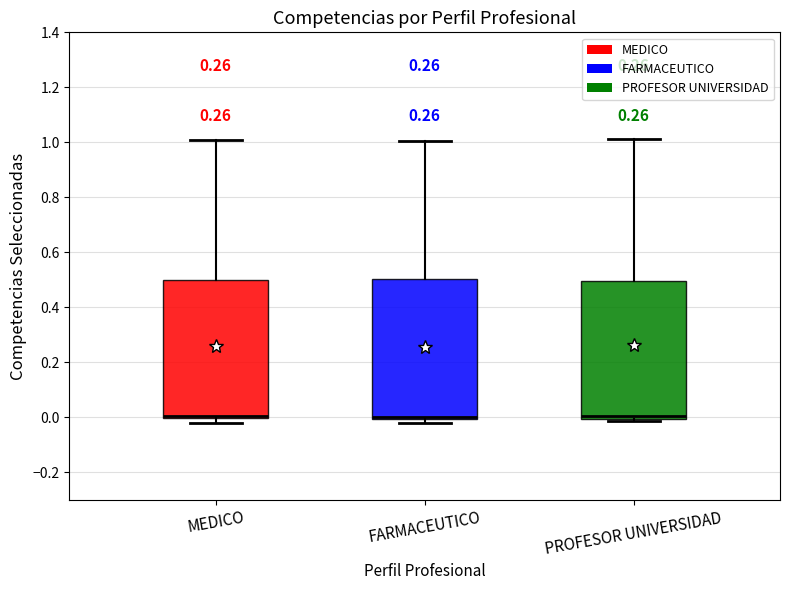

Where is the upper edge of the box for FARMACEUTICO on the y-axis? The values are not printed on the chart, so give them approximately, as read against the axis.

0.50